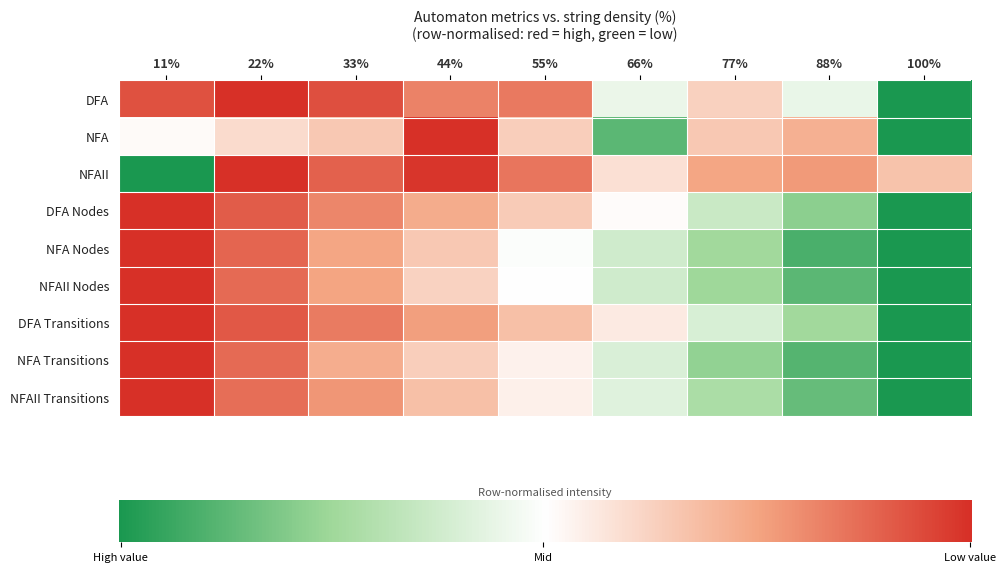

Reading left to right, transcribe all the data shown in this chart.

DFA: 0.1	0.0	0.1	0.2	0.2	0.6	0.4	0.6	1.0
NFA: 0.5	0.4	0.3	0.0	0.4	0.9	0.4	0.3	1.0
NFAII: 1.0	0.0	0.1	0.0	0.1	0.4	0.3	0.2	0.3
DFA Nodes: 0.0	0.1	0.2	0.3	0.4	0.5	0.6	0.8	1.0
NFA Nodes: 0.0	0.1	0.3	0.3	0.5	0.6	0.7	0.9	1.0
NFAII Nodes: 0.0	0.1	0.2	0.4	0.5	0.6	0.8	0.9	1.0
DFA Transitions: 0.0	0.1	0.2	0.2	0.3	0.4	0.6	0.7	1.0
NFA Transitions: 0.0	0.1	0.3	0.4	0.5	0.6	0.8	0.9	1.0
NFAII Transitions: 0.0	0.1	0.2	0.3	0.5	0.6	0.7	0.9	1.0